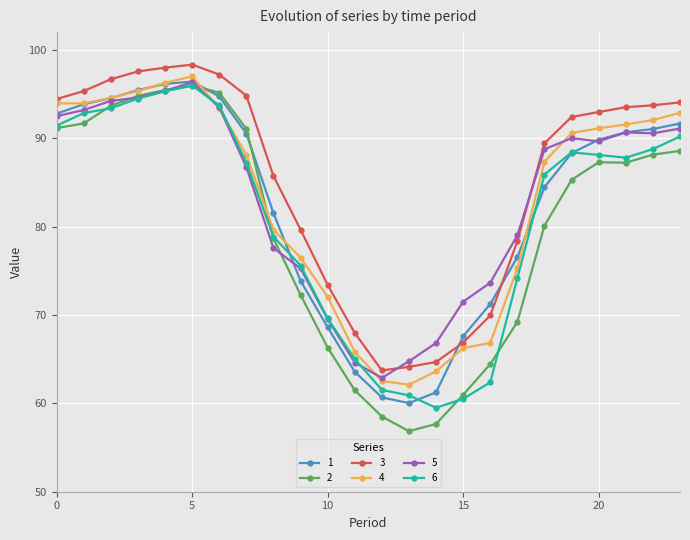

True or false: 4 has more than 0 interior local peaks.

True